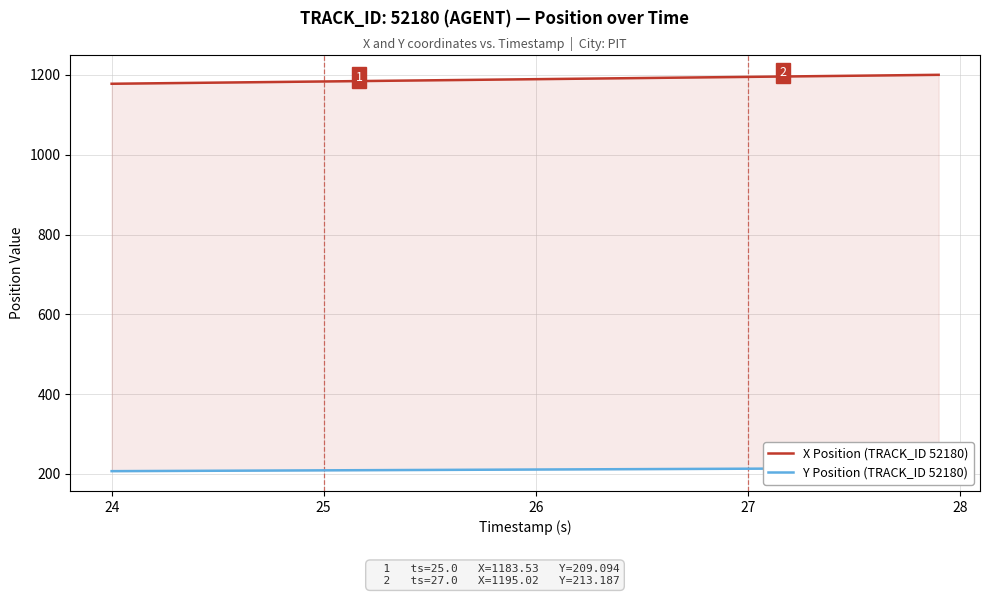

What is the minimum value shown in the chart?

207.1